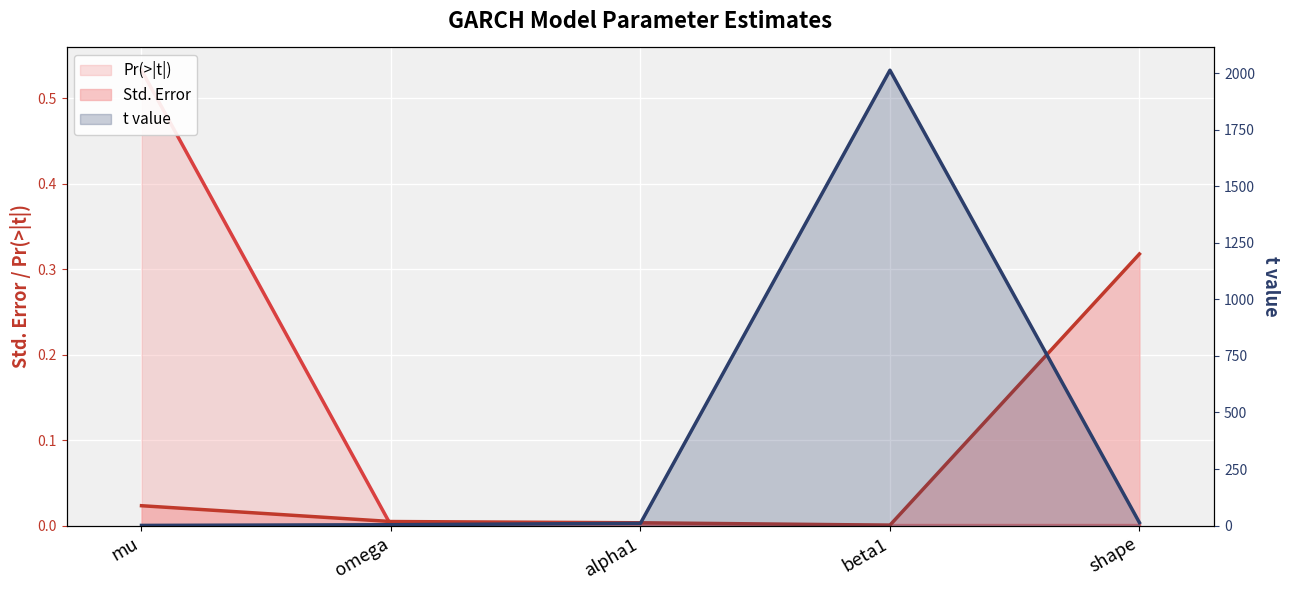

Which series has the largest range (max minus min)?

t value